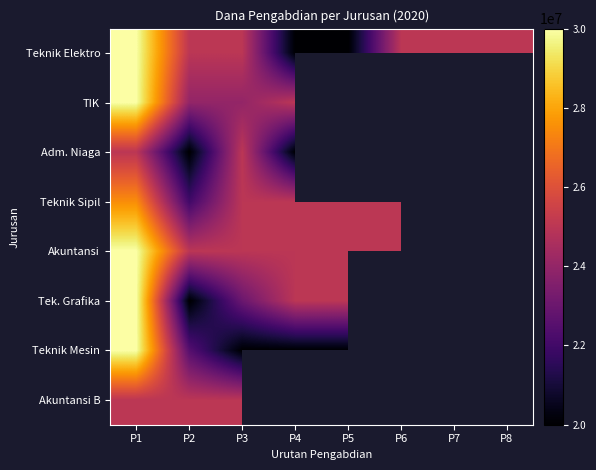

How many values in Adm. Niaga are above zero?

4